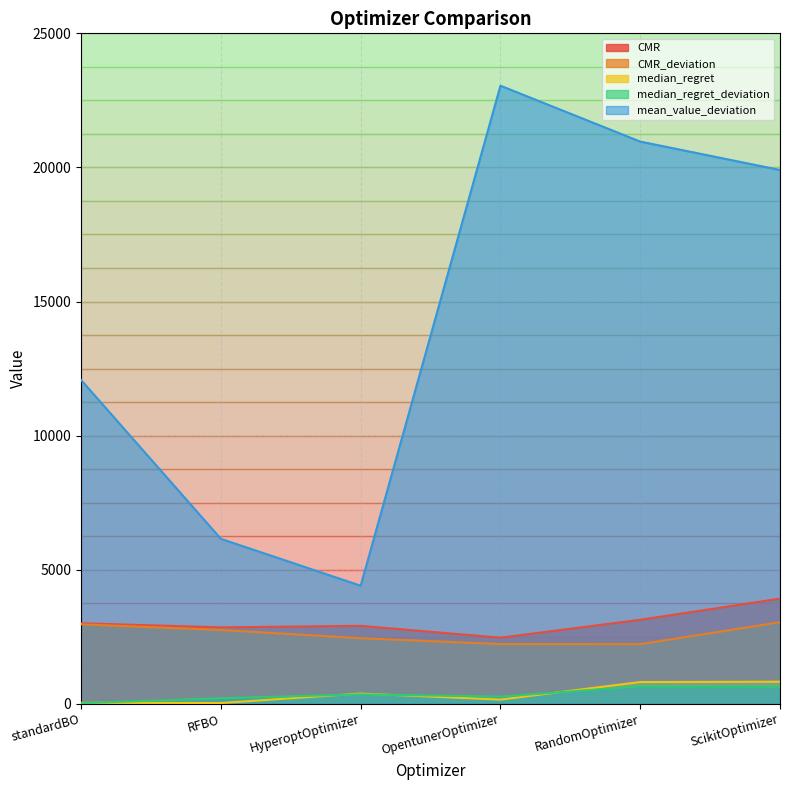

What is the smallest value displayed?

22.6